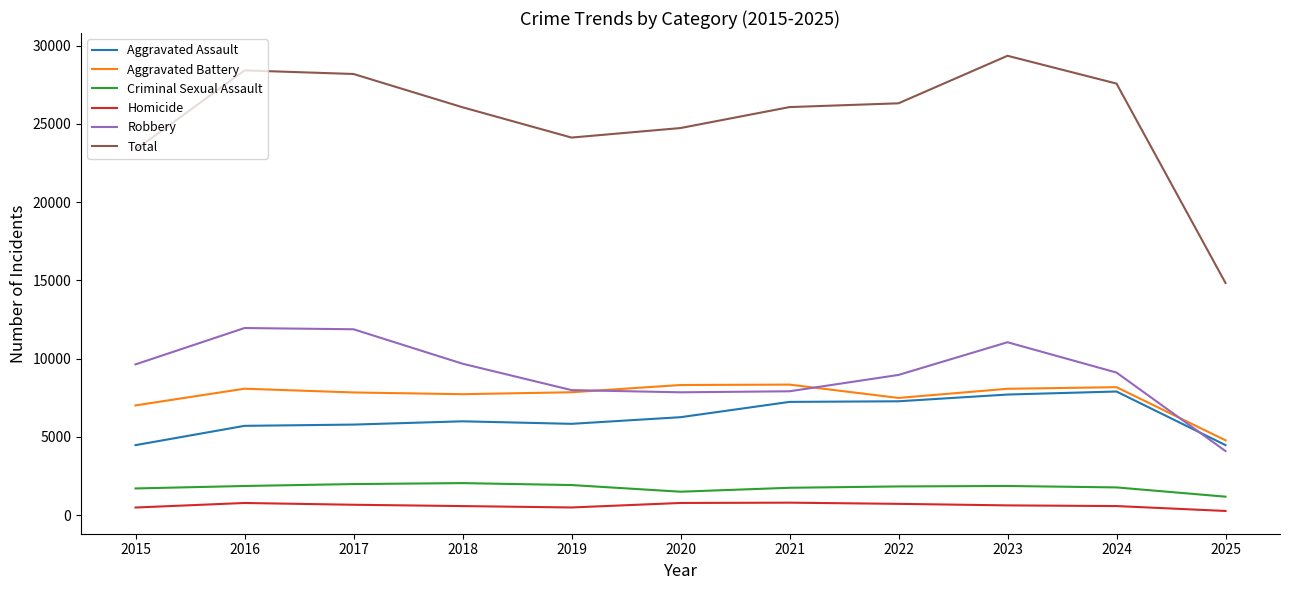

Which series has the largest total across all categories?

Total